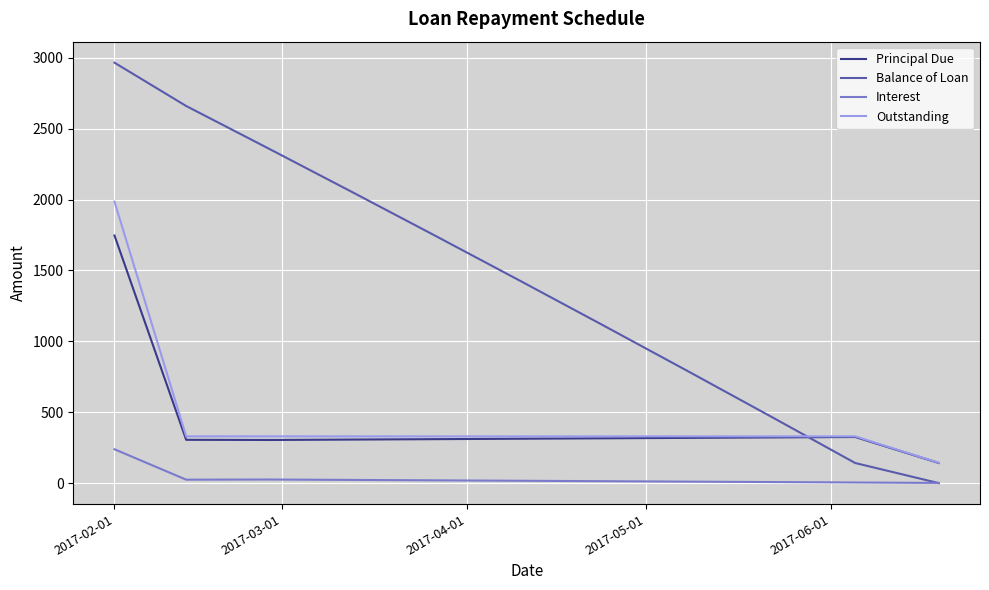

What is the maximum value for Outstanding?

1985.2